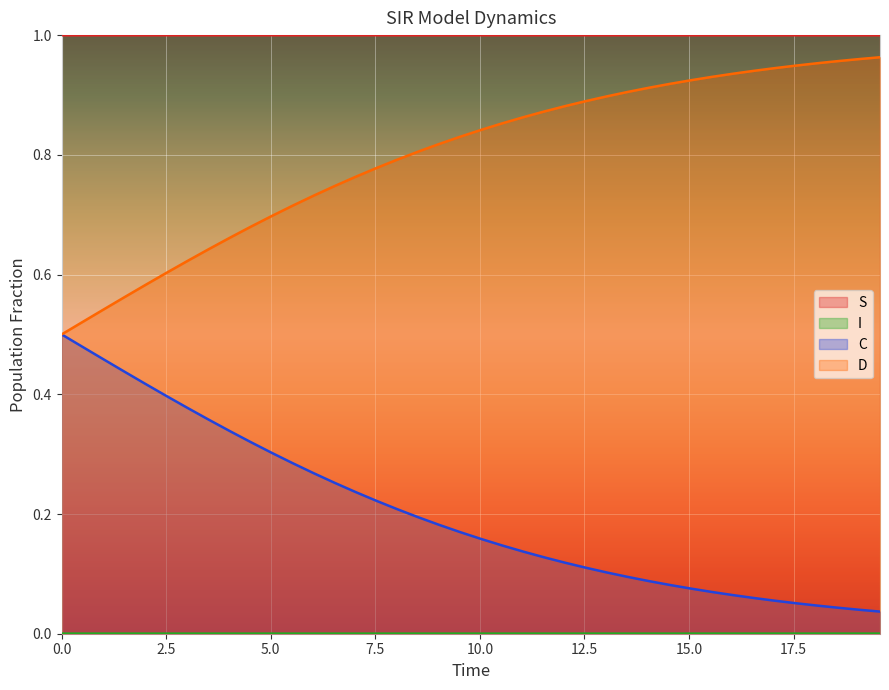

List the series in order of their peak value, lowest first.

I, C, D, S